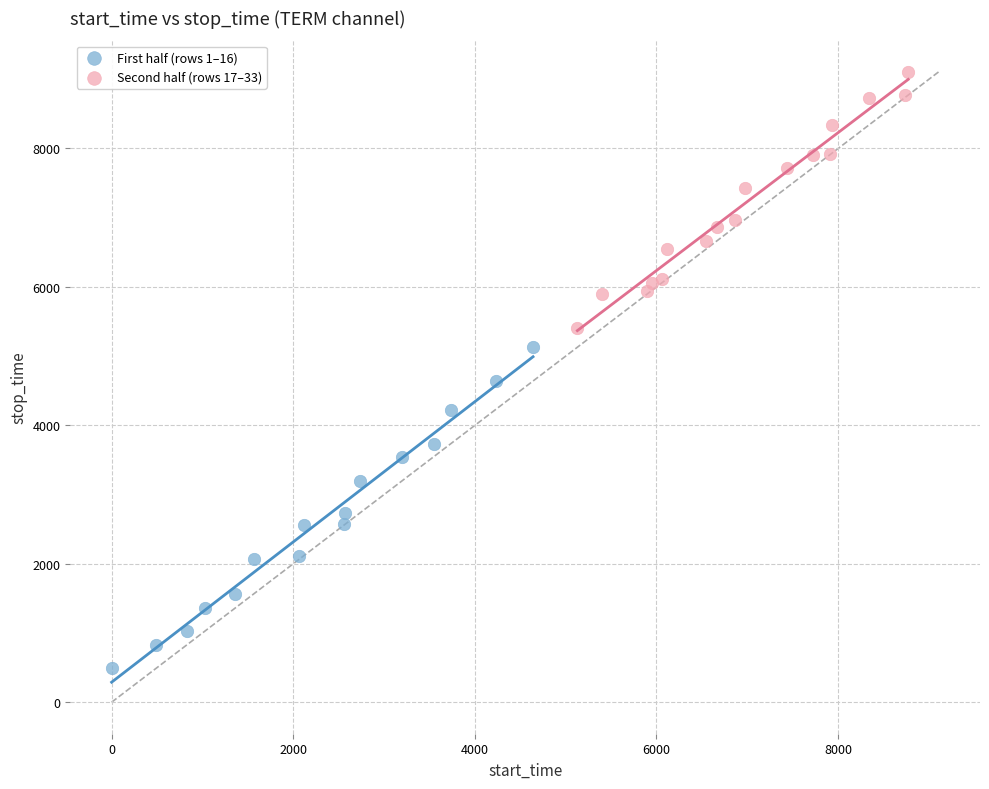

Which series contains the lowest Y value?

First half (rows 1–16)